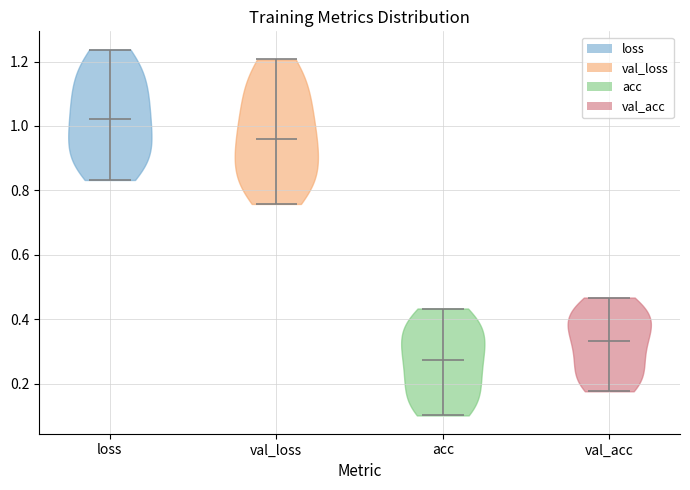

Reading left to right, read every violin against the y-axis: where its median line is, and the lowest and highest points it reaches. The values are not printed on the chart, so give them approximately, as read against the axis.

loss: median line 1.02, lowest point 0.84, highest point 1.24
val_loss: median line 0.96, lowest point 0.76, highest point 1.20
acc: median line 0.28, lowest point 0.10, highest point 0.44
val_acc: median line 0.34, lowest point 0.18, highest point 0.46